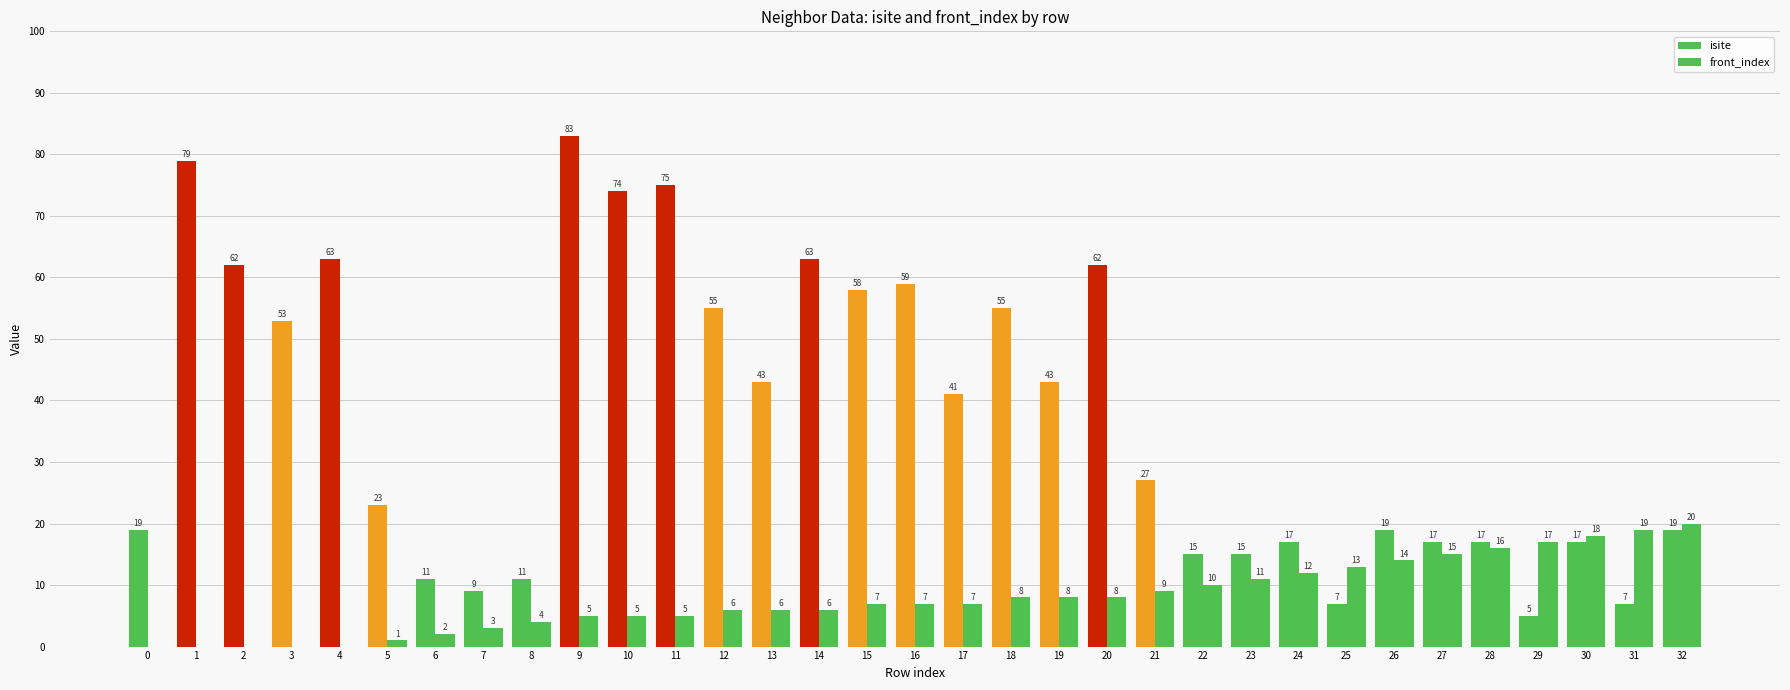

How many series are shown in this chart?

2